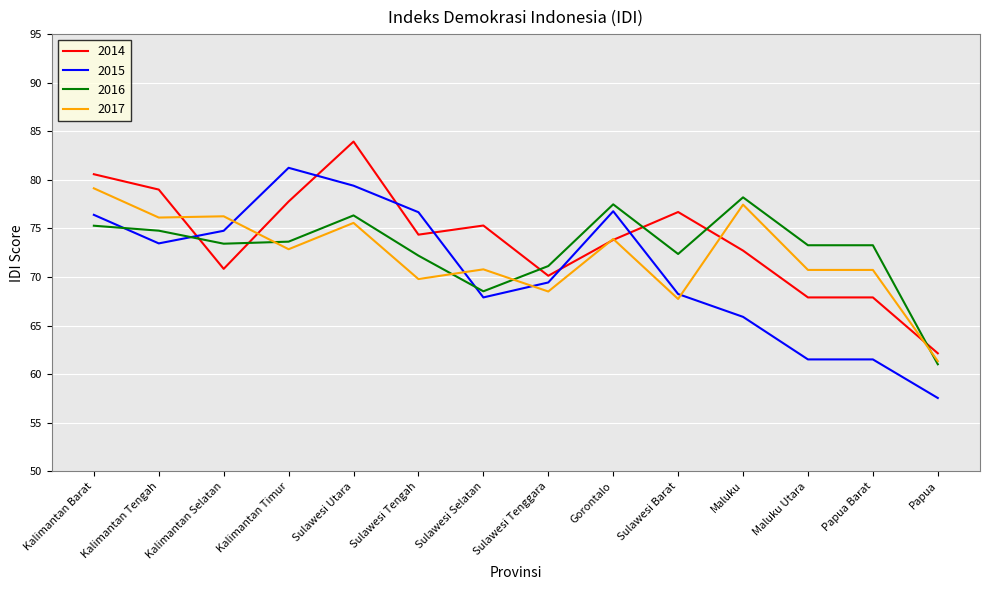

At which category does 2015 reach its first local valley?

Kalimantan Tengah